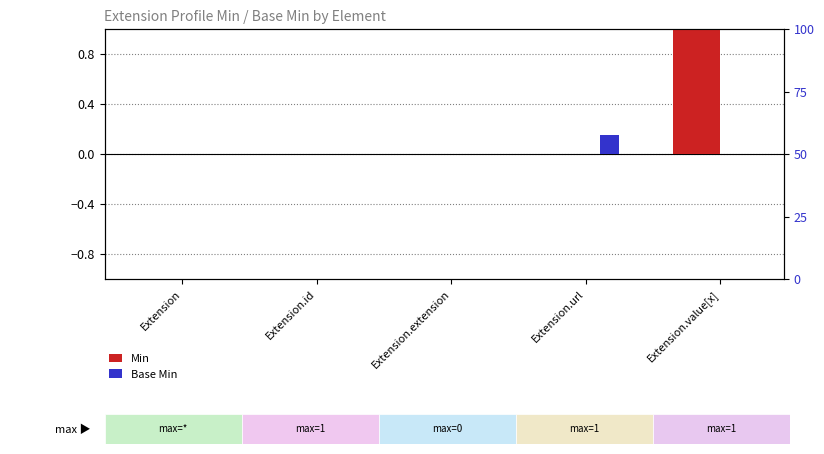

What is the difference between the Base Min values at Extension.id and Extension.url?

0.1